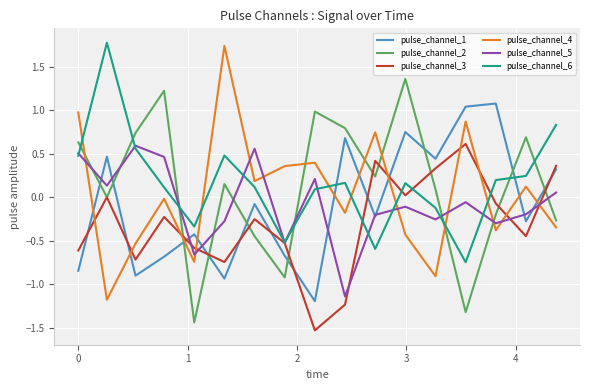

In pulse_channel_3, how many points are lower than both neighbors (excluding endpoints)?

5